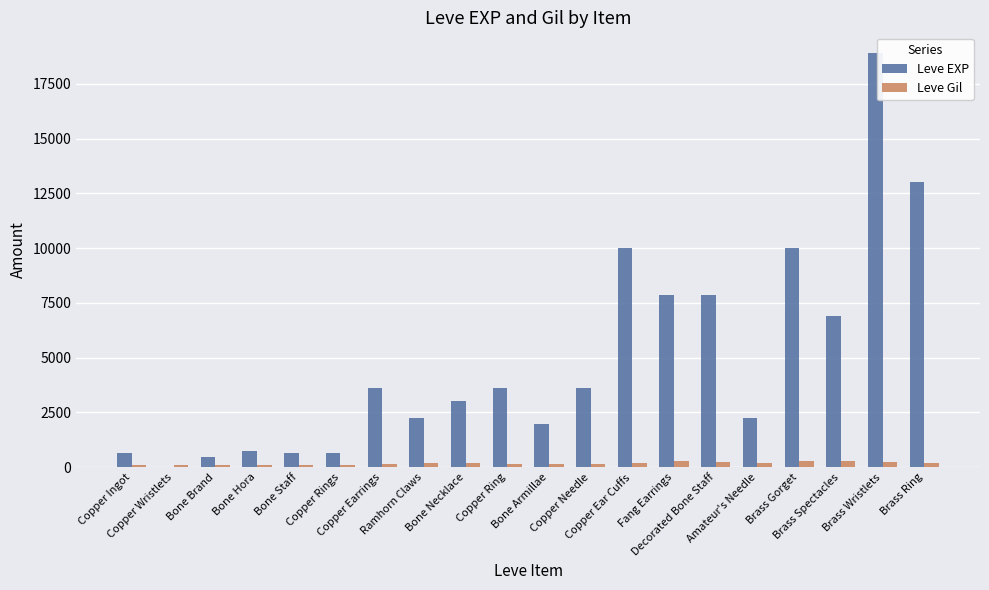

Which series has the largest total across all categories?

Leve EXP